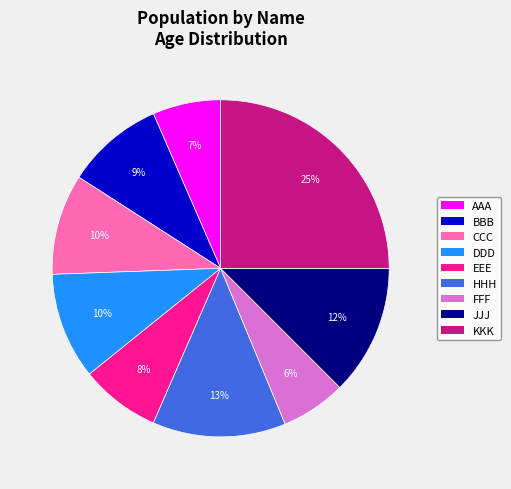

To the nearest percent, what percentage of the pie is BBB?

9%